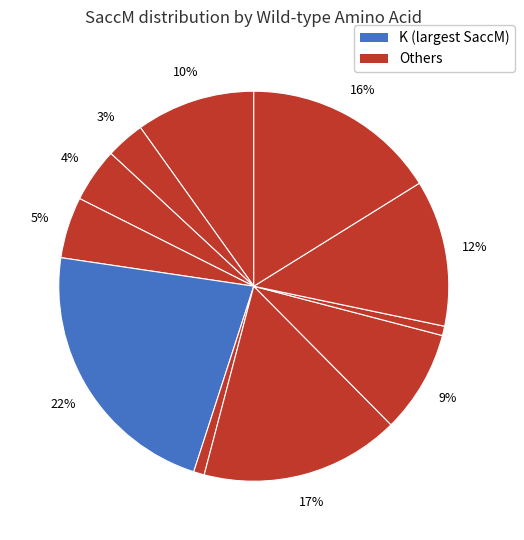

Count the number of slices in the pie.

11